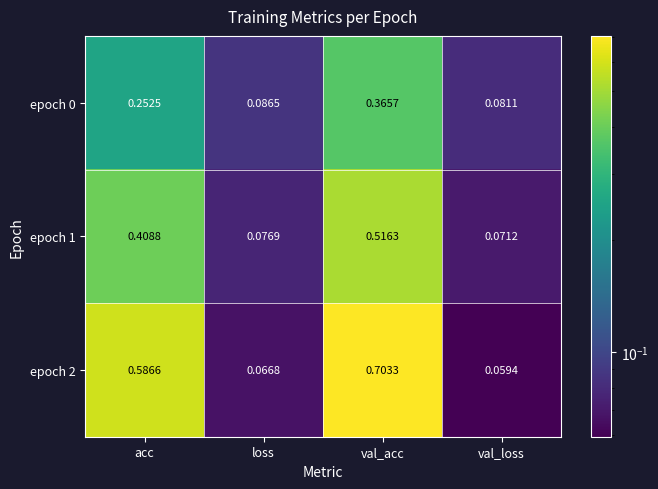

Which category has the lowest value in the epoch 0 series?

val_loss